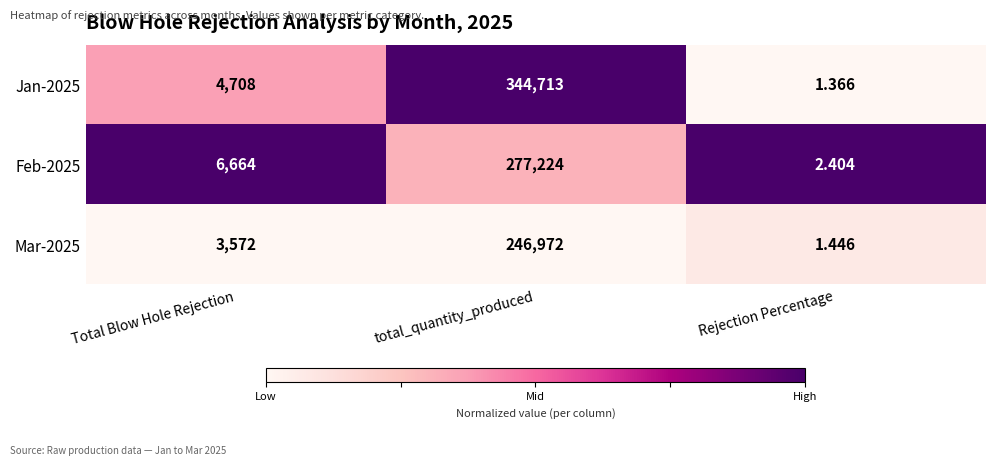

How many series are shown in this chart?

3